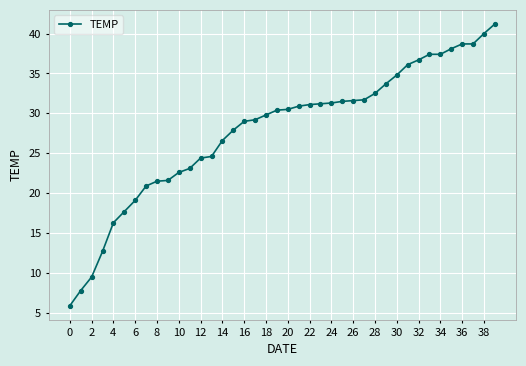

What is the value of the 24th point from the left?

31.2